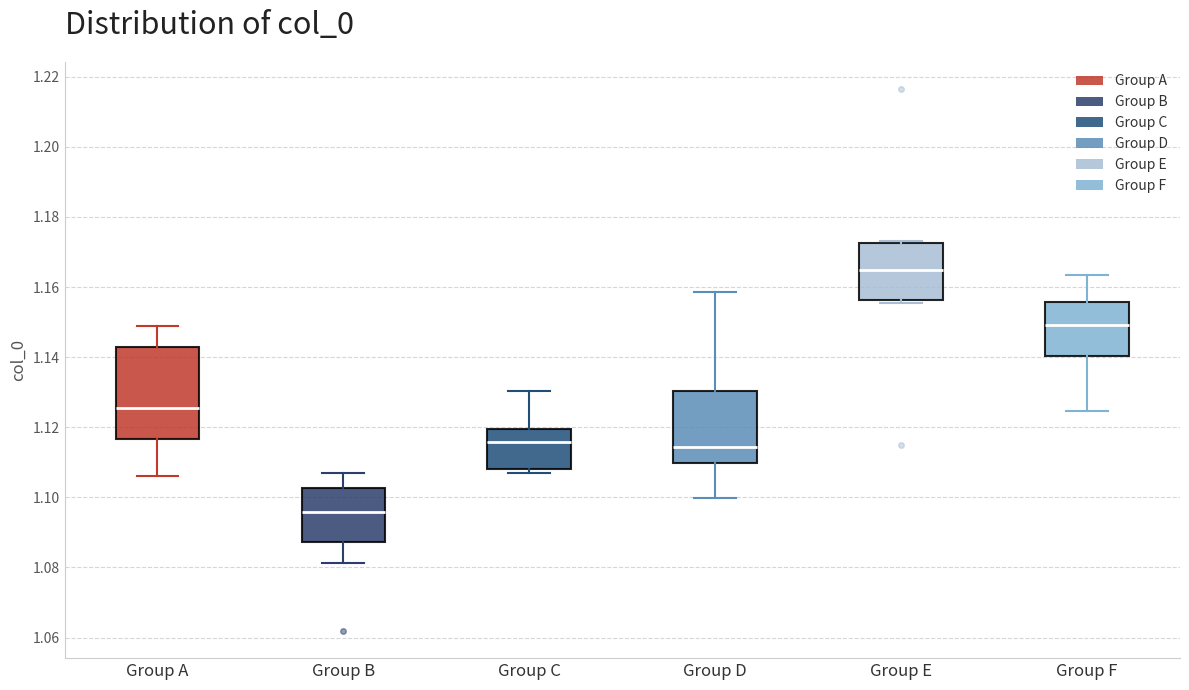

Which box's median line is the highest?

Group E